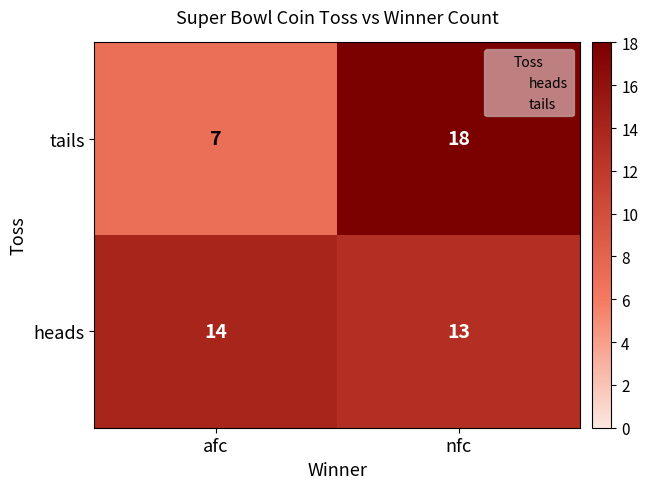

Which series has the widest spread of values?

tails